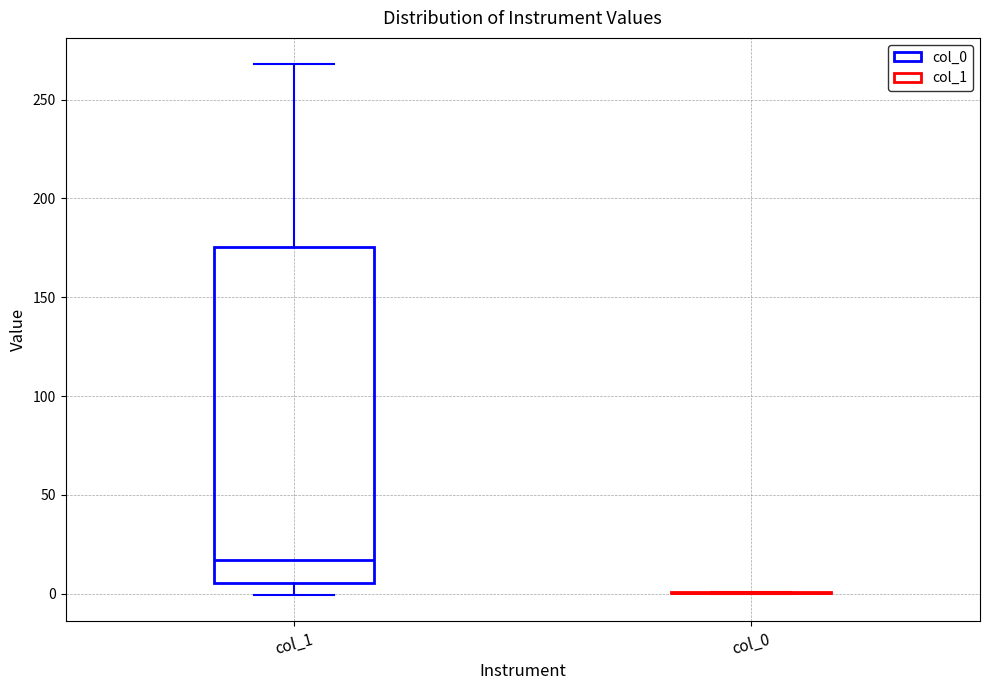

Reading left to right, transcribe this box plot: for each box, give where its median line is, the range the box spans, and where its two whiskers end, as read against the y-axis. The values are not printed on the chart, so give them approximately, as read against the axis.

col_1: median 15, box 5 to 175, whiskers 0 to 270
col_0: box collapsed to a line at 0, whiskers 0 to 0